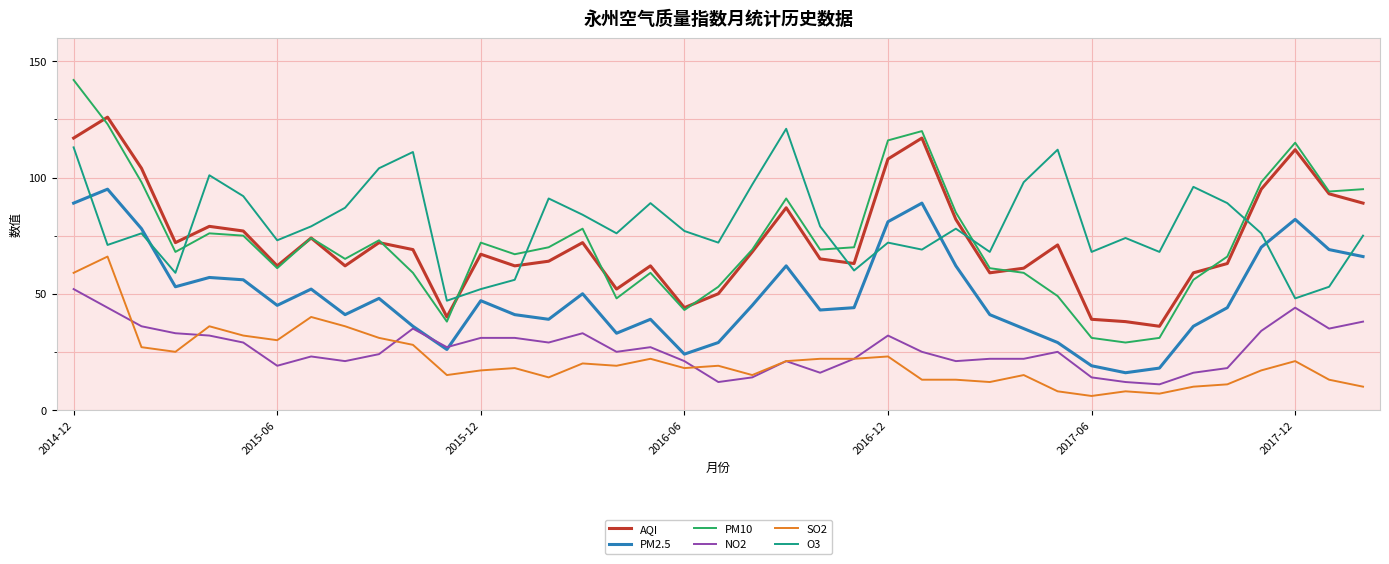

True or false: SO2 has more than 1 interior local peaks.

True